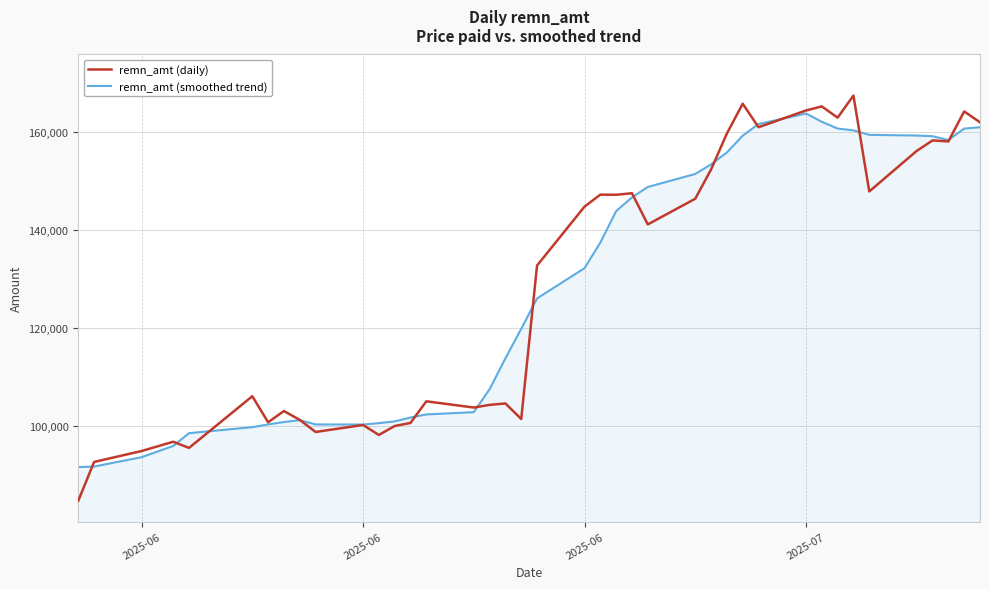

What is the maximum value shown in the chart?

167361